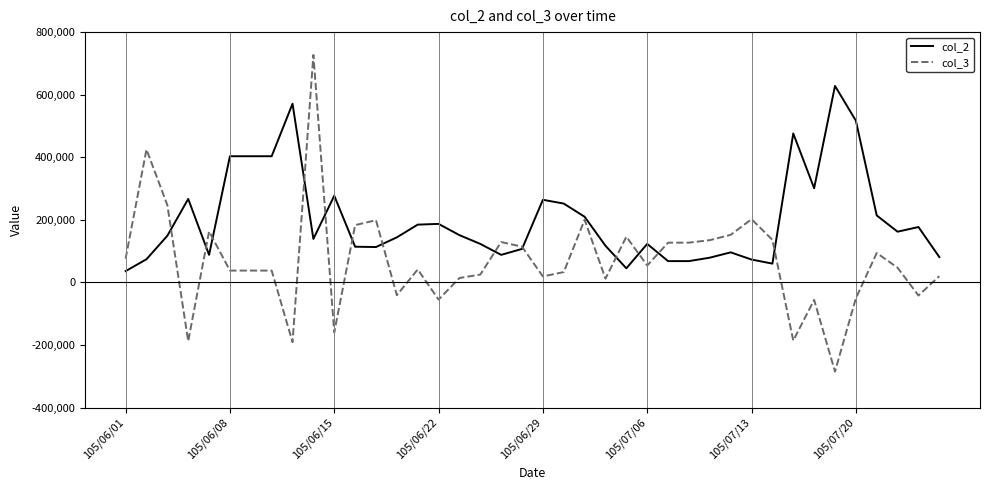

Which series has the largest range (max minus min)?

col_3